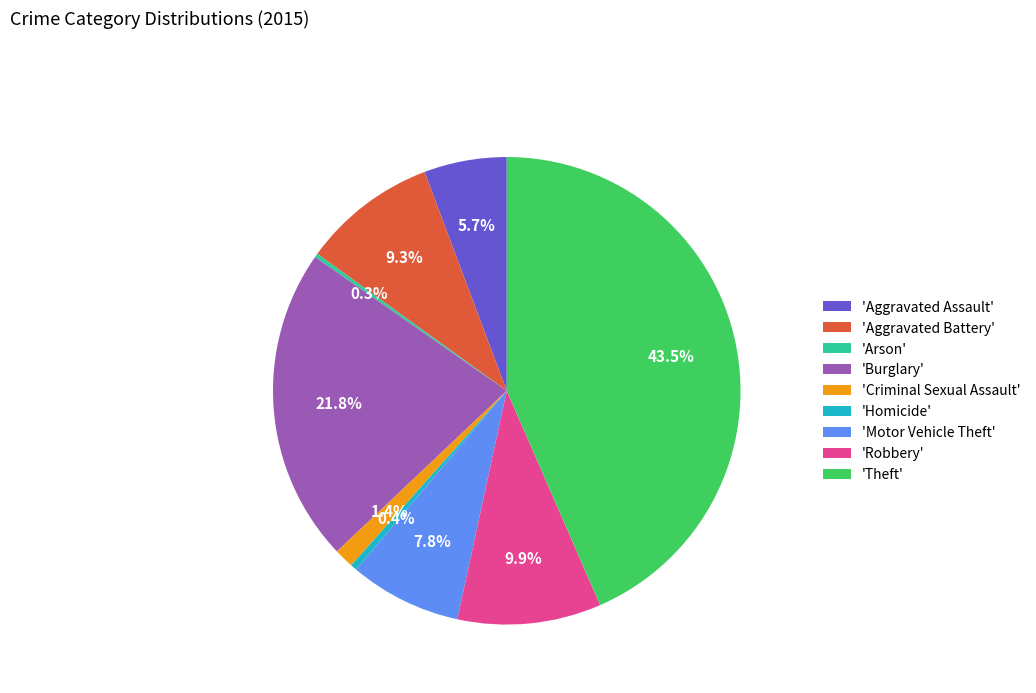

Is 'Homicide' the majority of the pie?

No